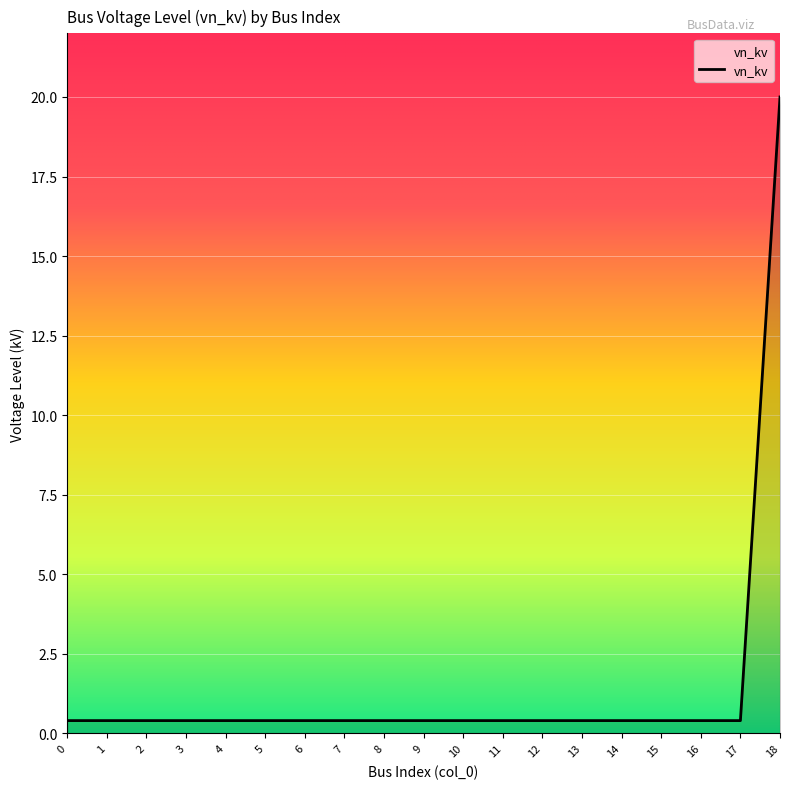

Count the number of data series in this chart.

1